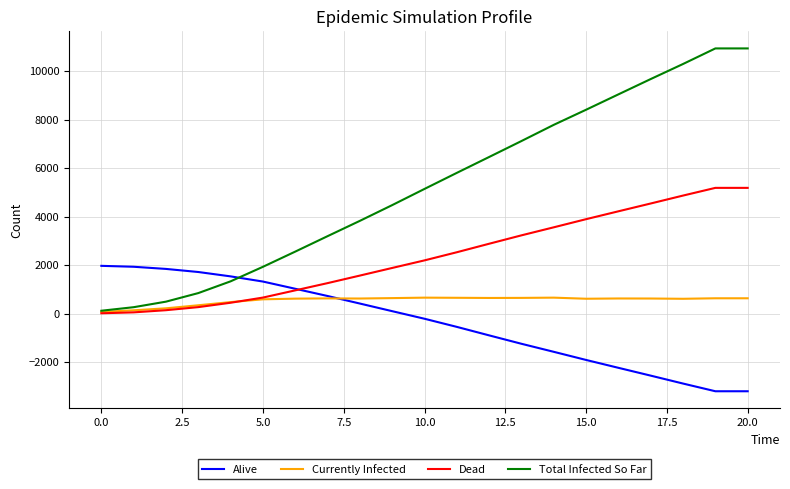

What is the highest value of the Total Infected So Far series?

10931